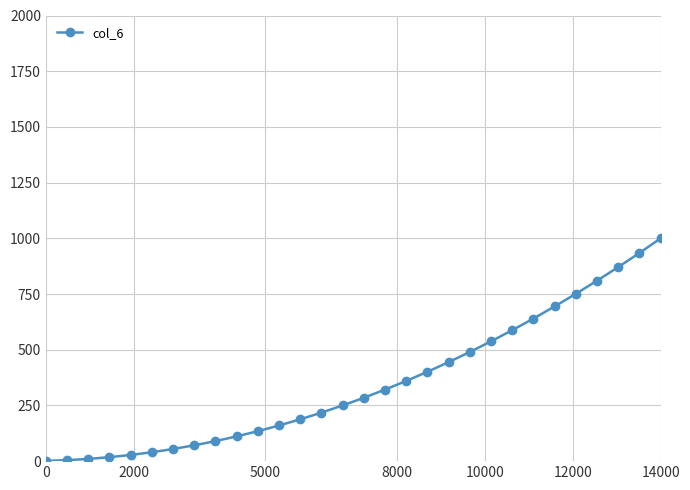

What is the greatest value displayed?

1000.0